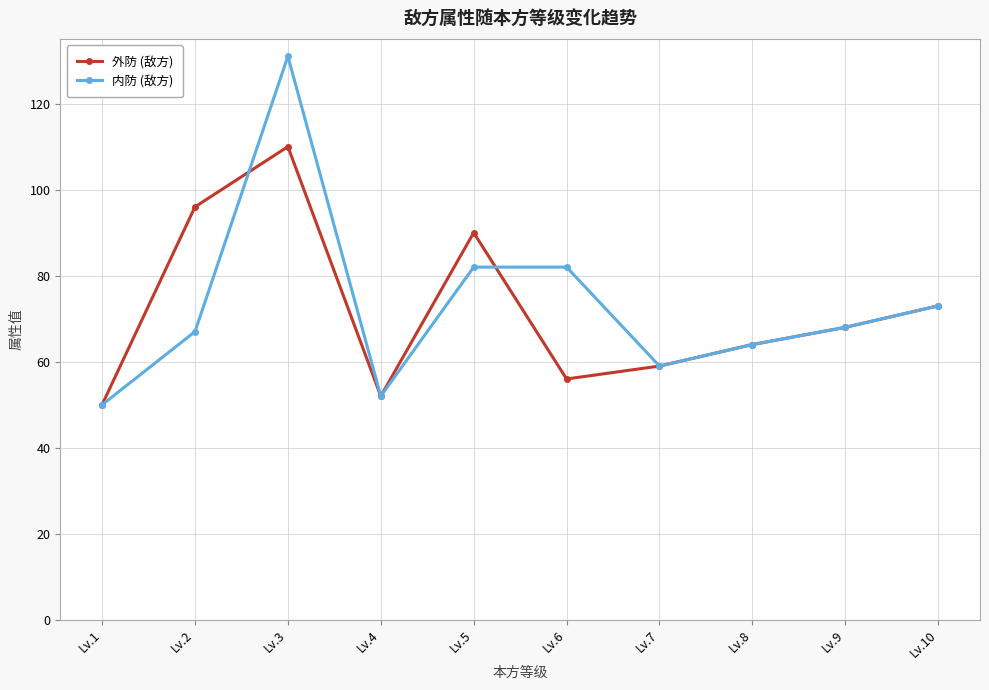

Where is the first local minimum for 外防 (敌方)?

Lv.4